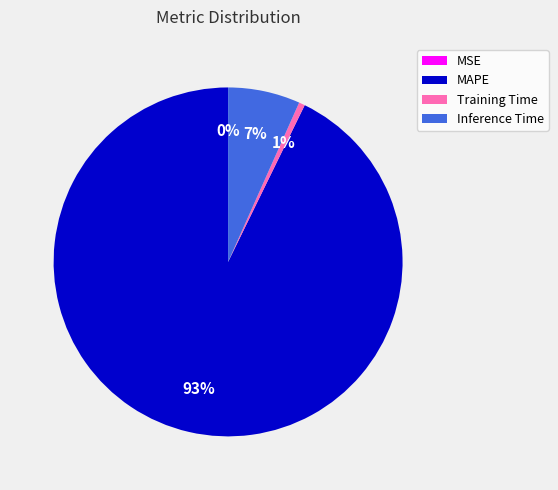

Which category accounts for the majority?

MAPE